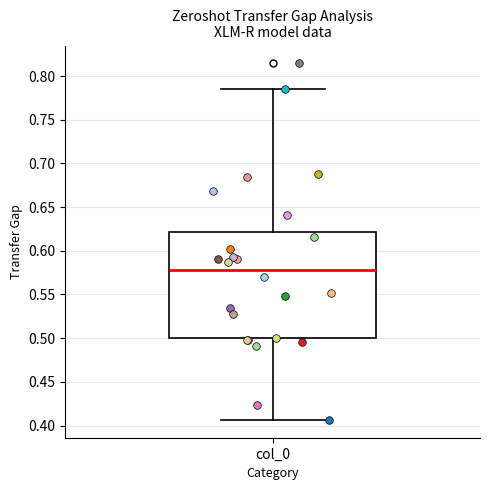

Read this box plot against the y-axis: the position of the median line, the range covered by the box, and the ends of both whiskers. The values are not printed on the chart, so give them approximately, as read against the axis.

median 0.580, box 0.500 to 0.620, whiskers 0.405 to 0.785